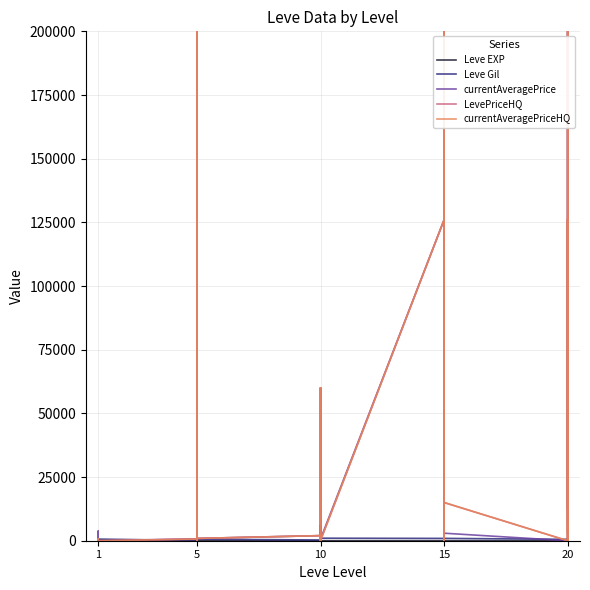

Where do LevePriceHQ and currentAveragePrice first cross each other?

1 and 5